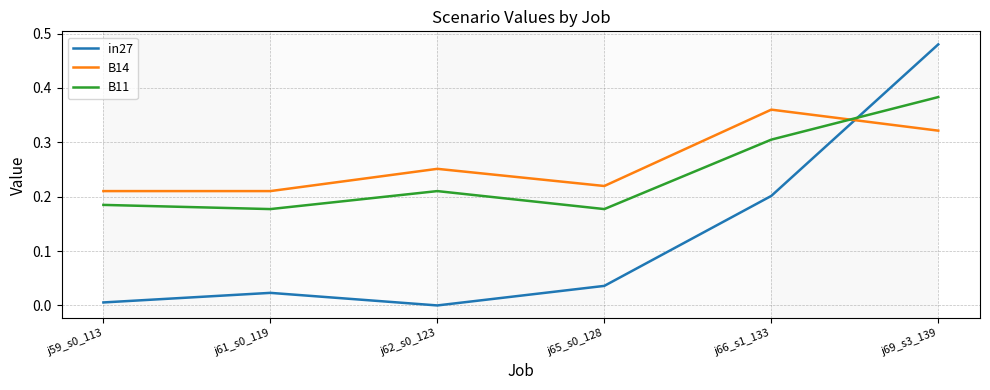

Which series ends up on top after the final intersection of in27 and B11?

in27